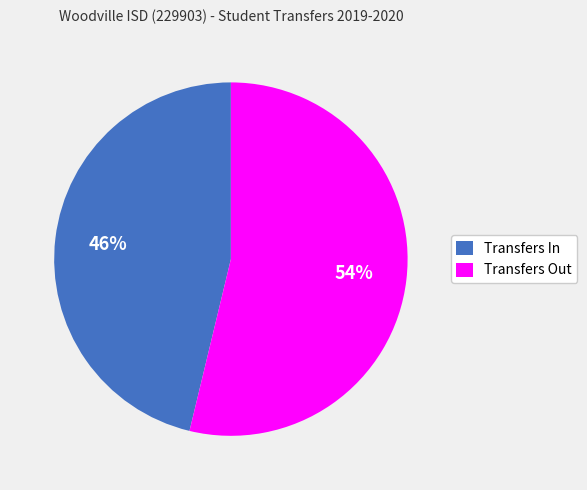

Is Transfers Out the majority of the pie?

Yes